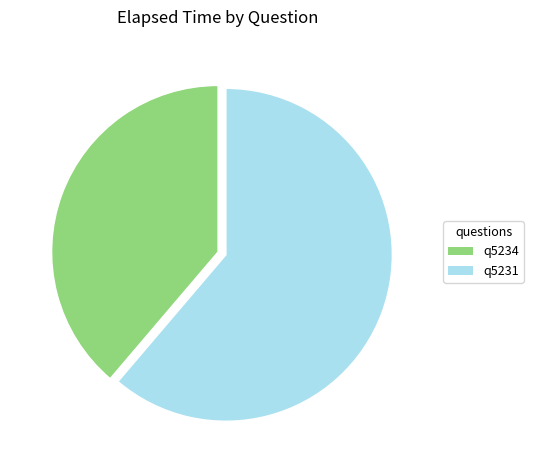

What is the ratio of the value at q5234 to the value at q5231?

0.6